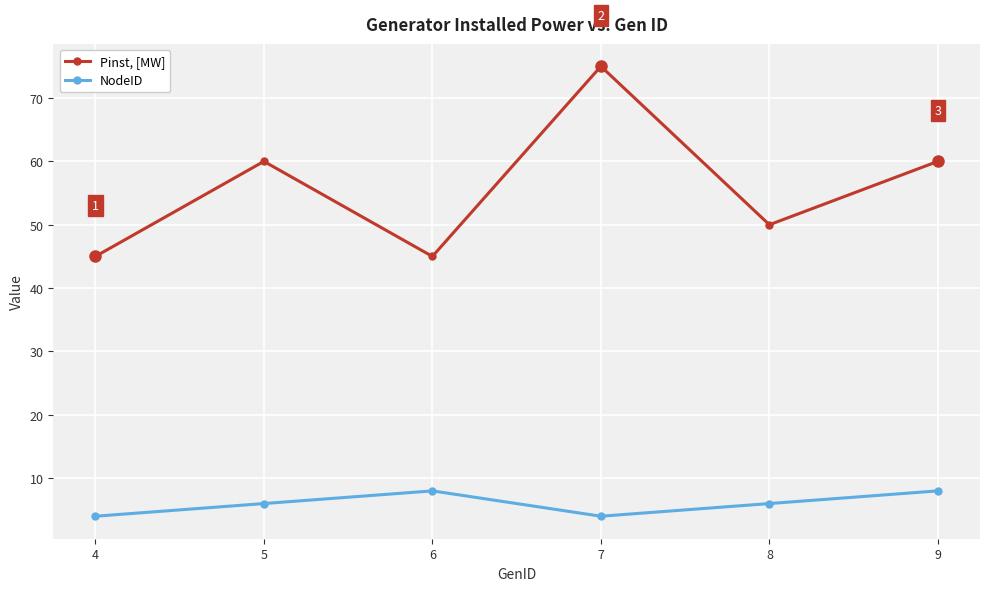

How many interior local peaks does the Pinst, [MW] series have?

2